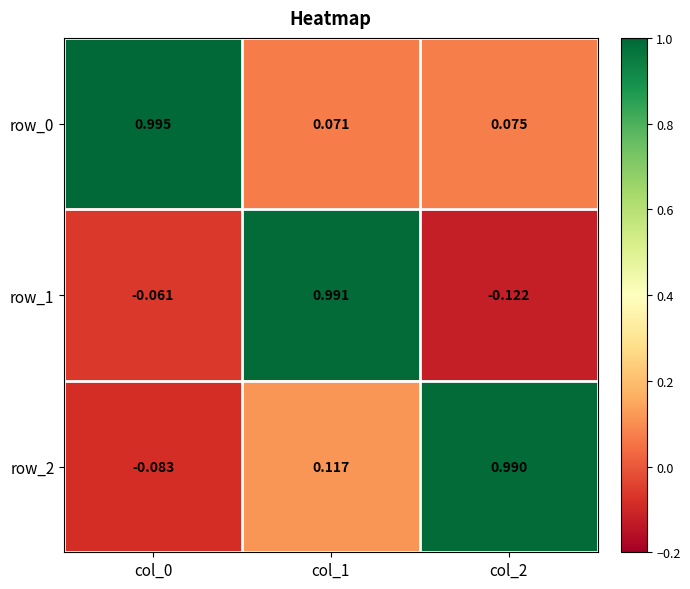

Which category has the highest value across all series?

col_0